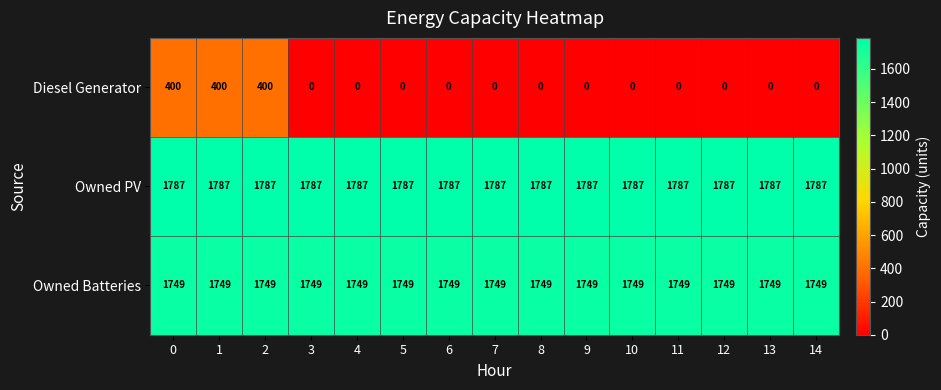

Which series has the largest total across all categories?

Owned PV